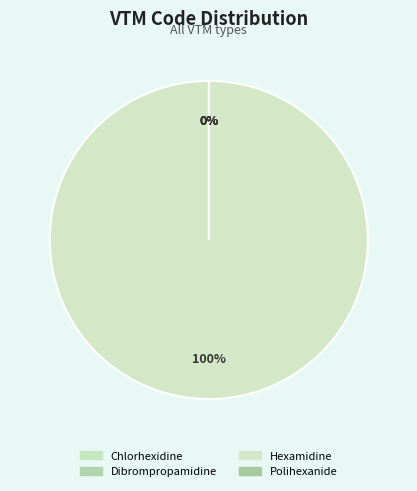

True or false: Dibrompropamidine accounts for 14% of the total.

False